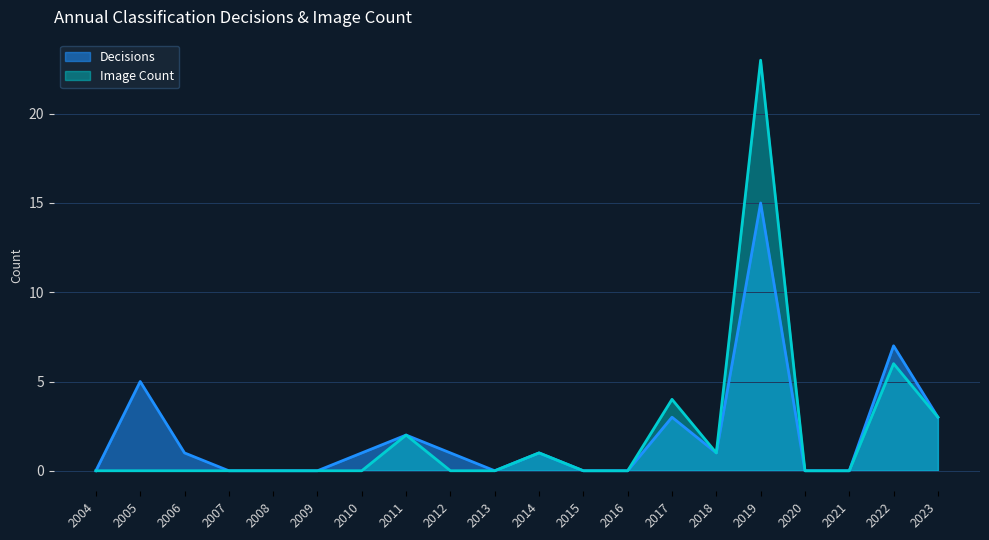

Rank the categories by value from lowest to highest.

2004, 2007, 2008, 2009, 2013, 2015, 2016, 2020, 2021, 2006, 2010, 2012, 2014, 2018, 2011, 2017, 2023, 2005, 2022, 2019